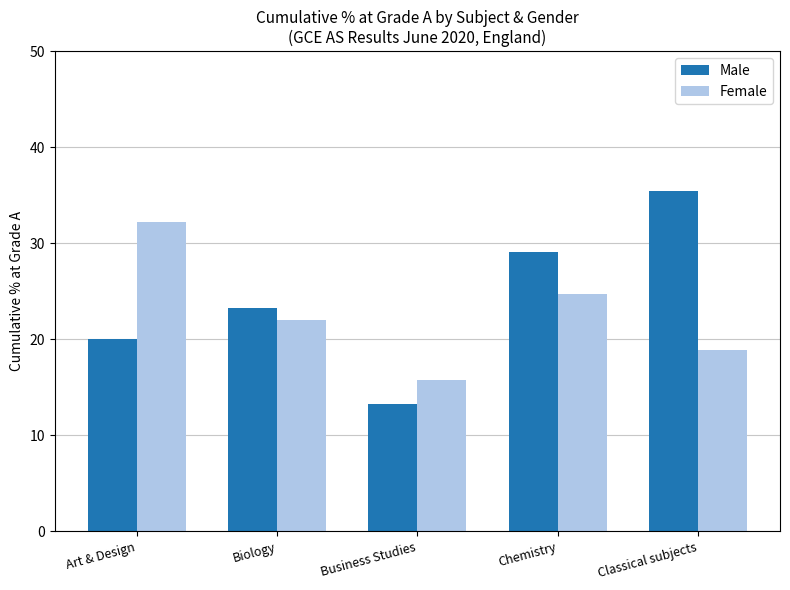

List the series in order of their overall mean, lowest first.

Female, Male